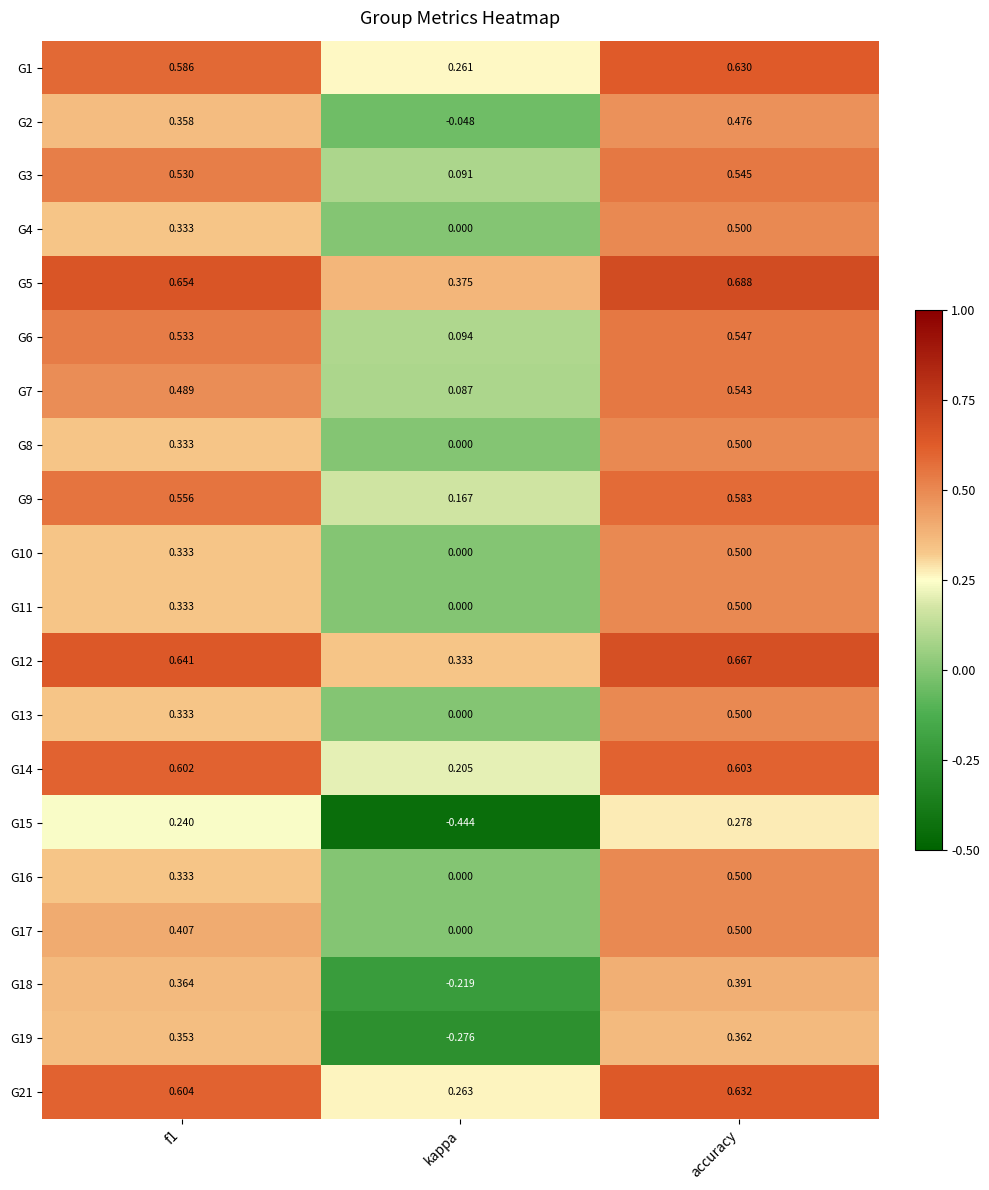

How many series are shown in this chart?

20